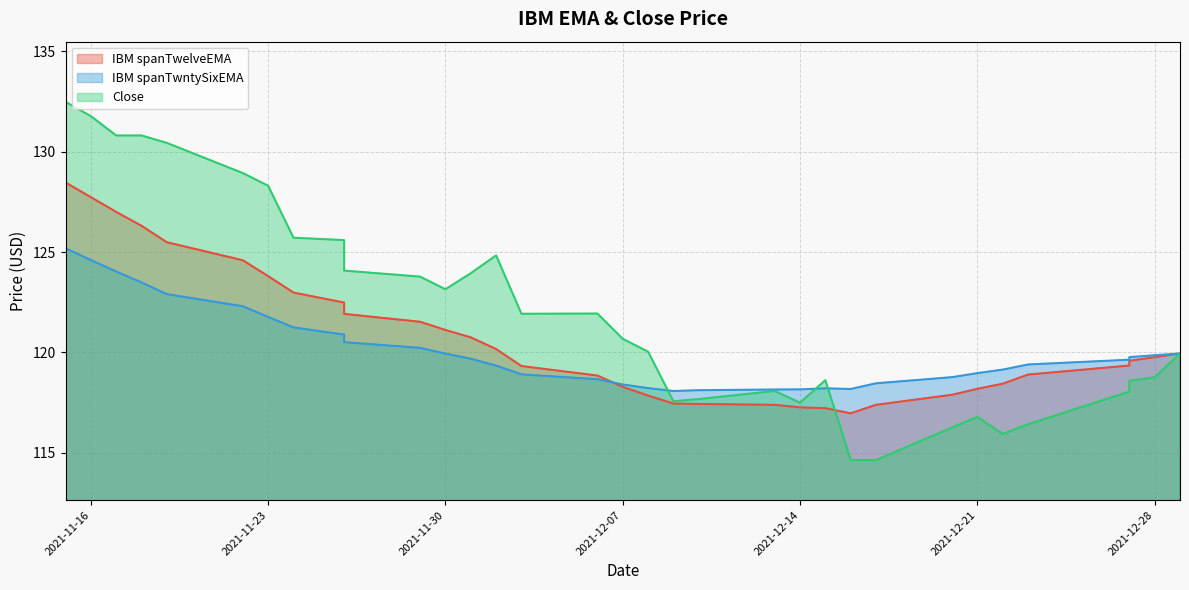

In IBM spanTwelveEMA, how many points are lower than both neighbors (excluding endpoints)?

1